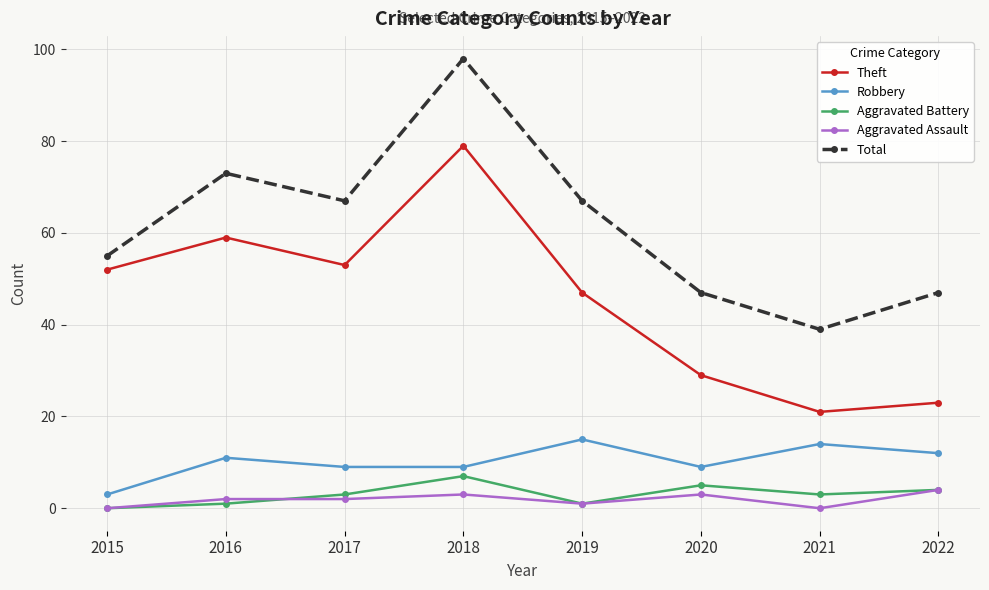

Reading right to left, extract all data points from this chart.

Theft: 23	21	29	47	79	53	59	52
Robbery: 12	14	9	15	9	9	11	3
Aggravated Battery: 4	3	5	1	7	3	1	0
Aggravated Assault: 4	0	3	1	3	2	2	0
Total: 47	39	47	67	98	67	73	55